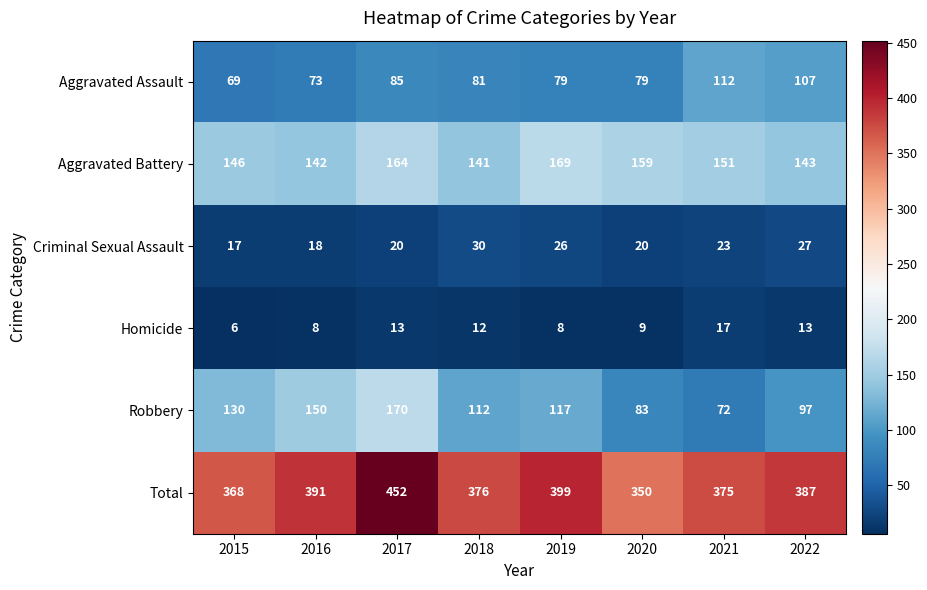

Which series changed the most between 2018 and 2022?

Aggravated Assault